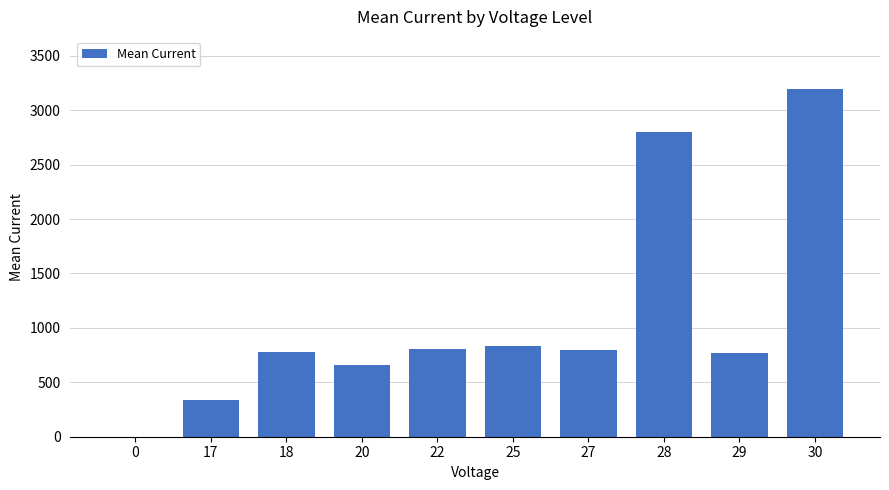

What is the change in value from 25 to 30?

+2356